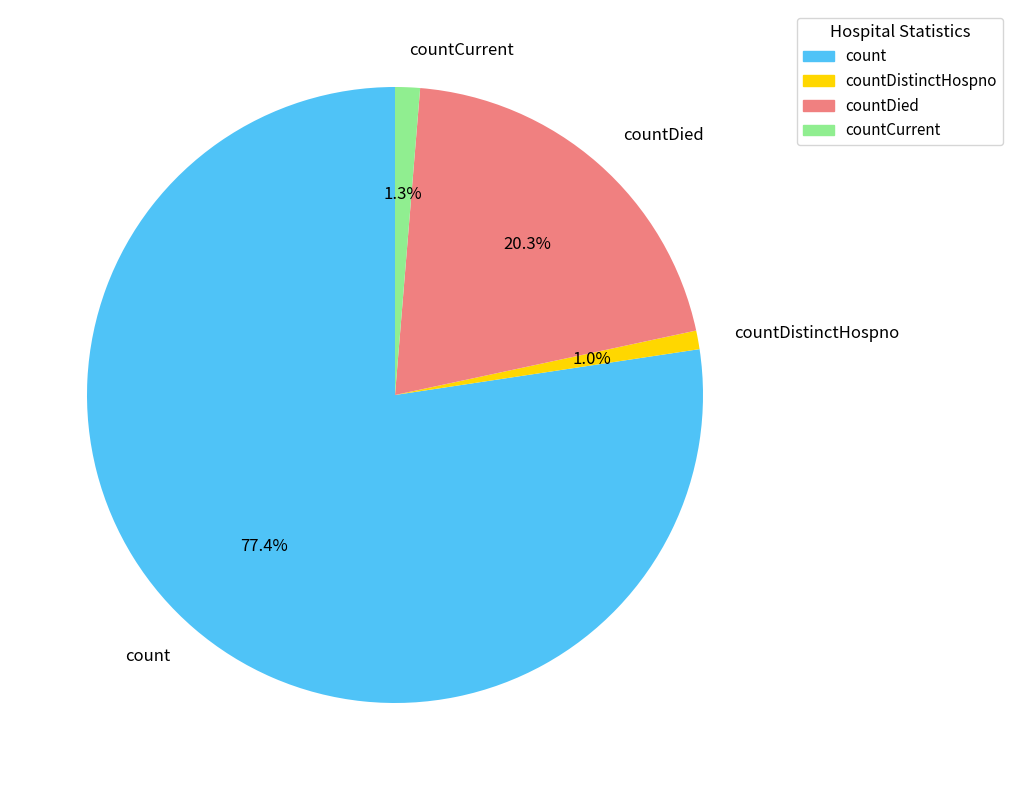

The countDistinctHospno slice represents 1% of the pie. True or false?

True